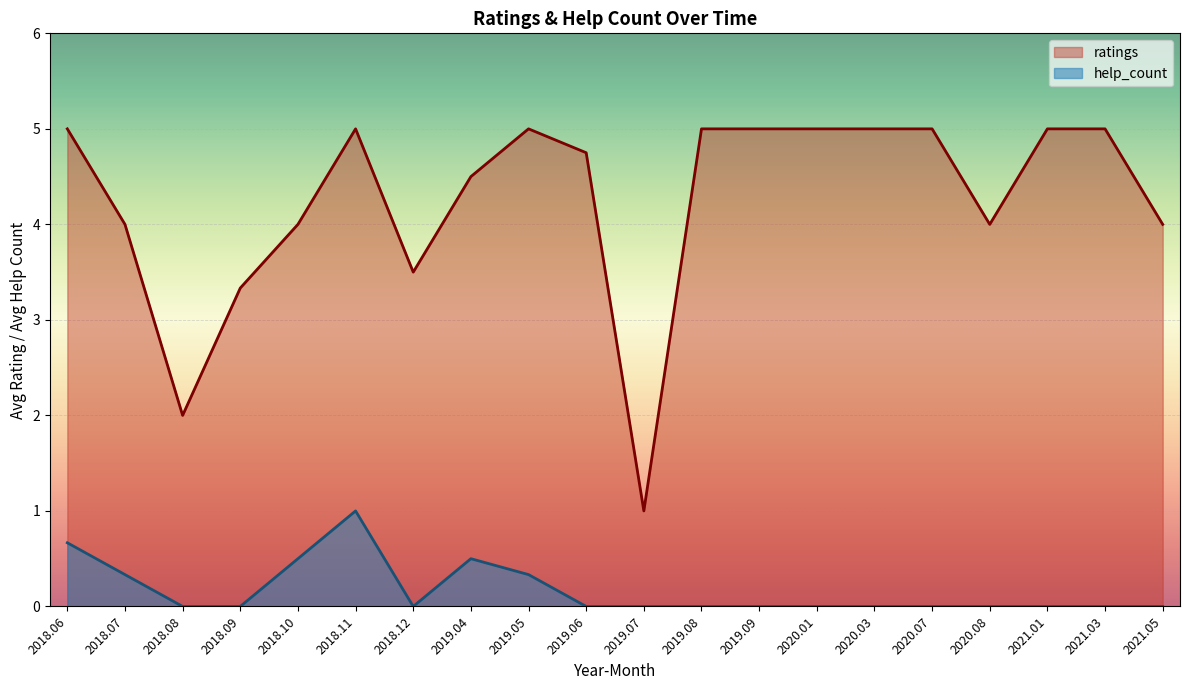

How many data points does each series have?

20